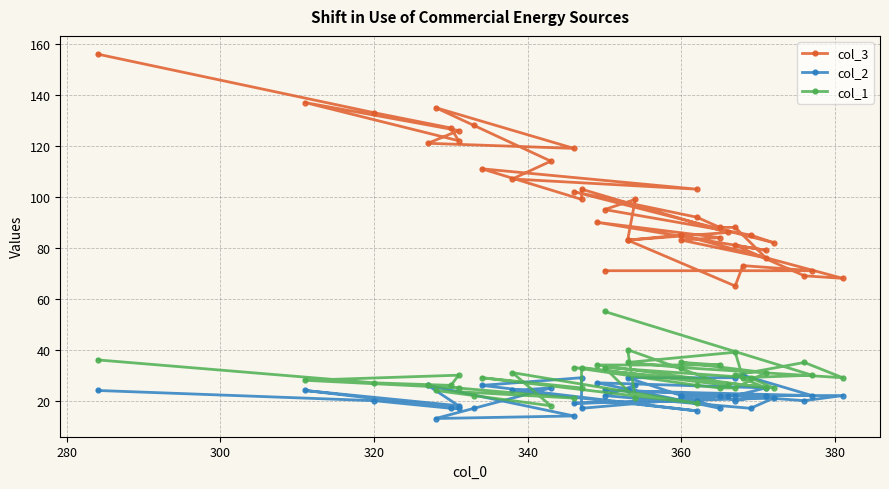

How many interior local peaks does the col_2 series have?

9